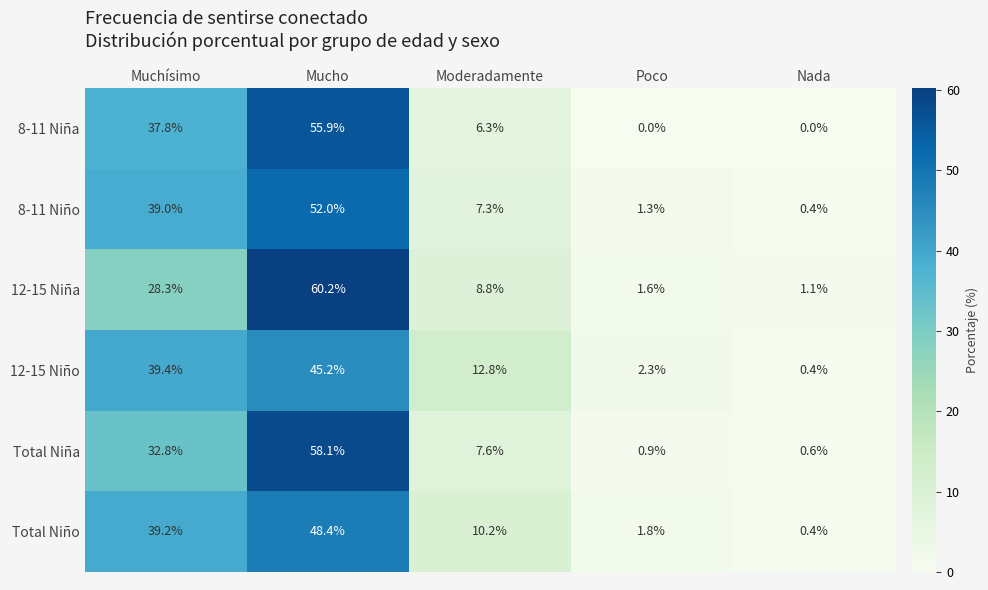

How many values in the Total Niño series exceed 10?

3